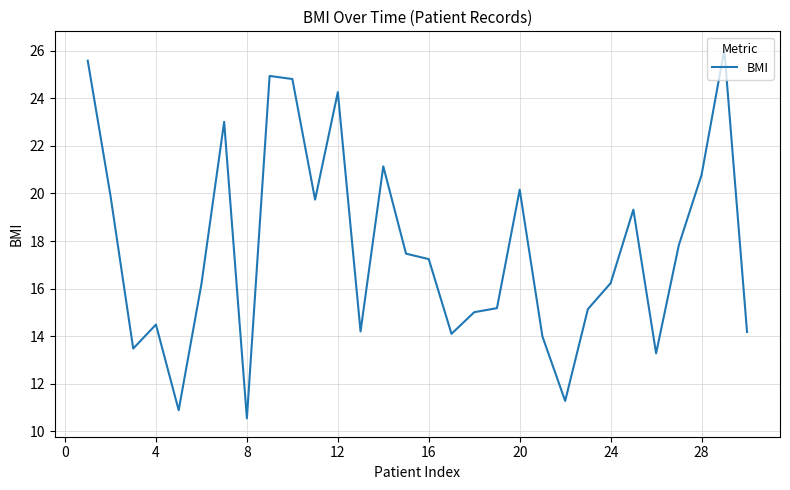

What is the difference between the maximum and minimum values?

15.5